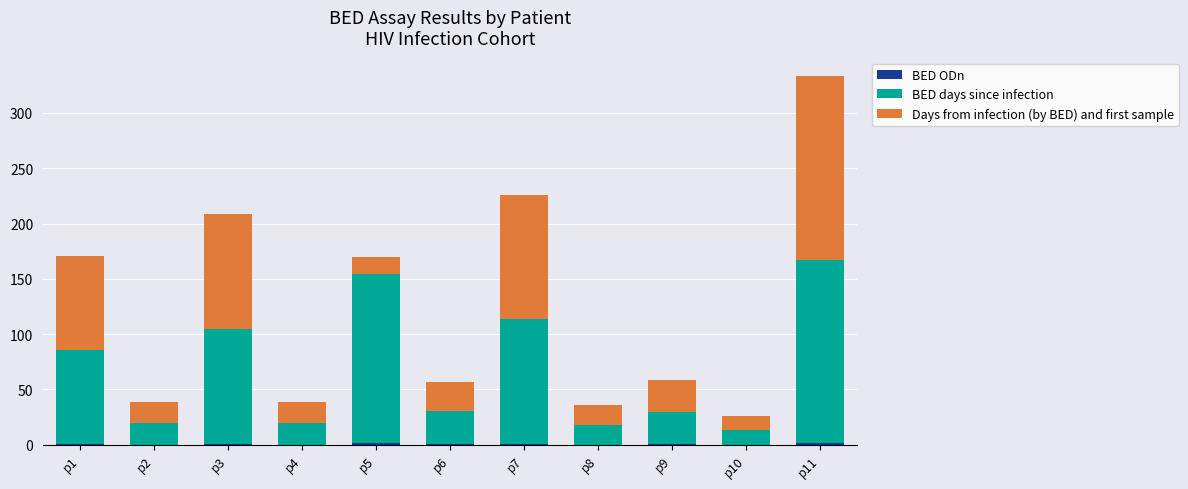

Are the bars horizontal?

No